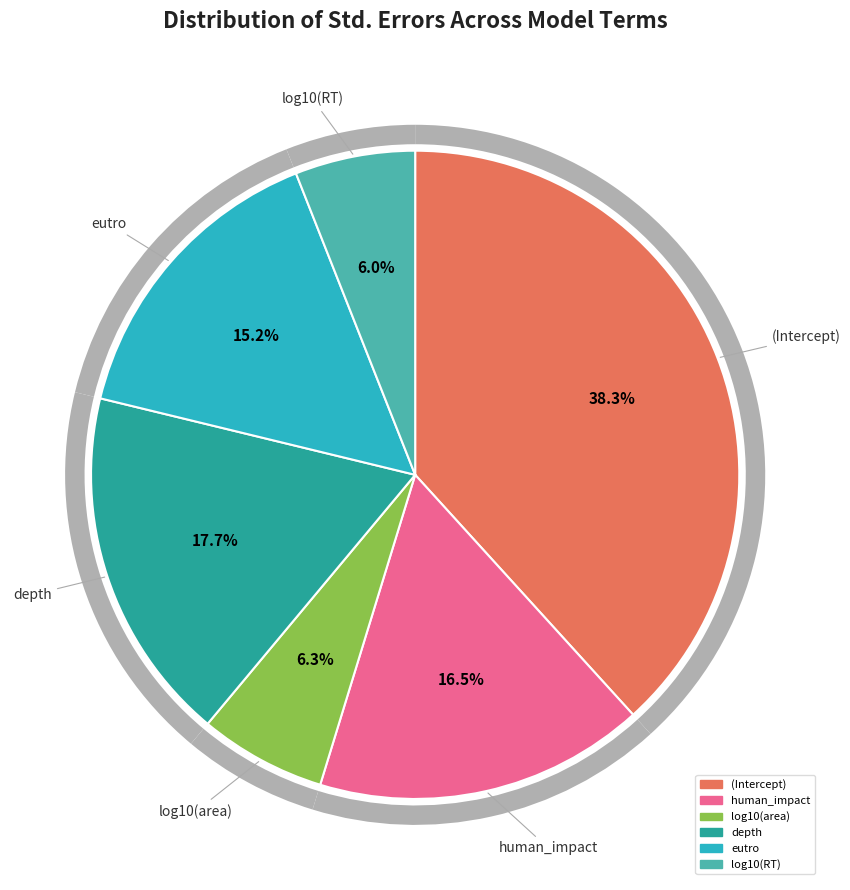

Is log10(area) the majority of the pie?

No